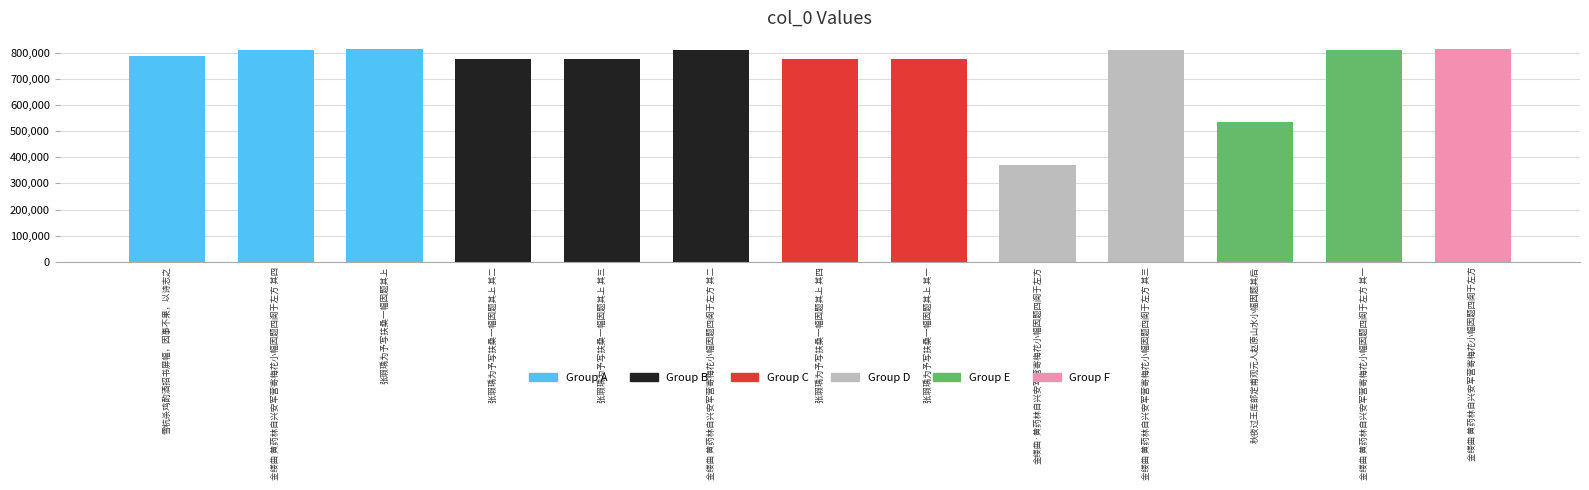

Where is the data nearest to the value 592102?

秋夜过王库部定甫观元人赵原山水小幅因题其后